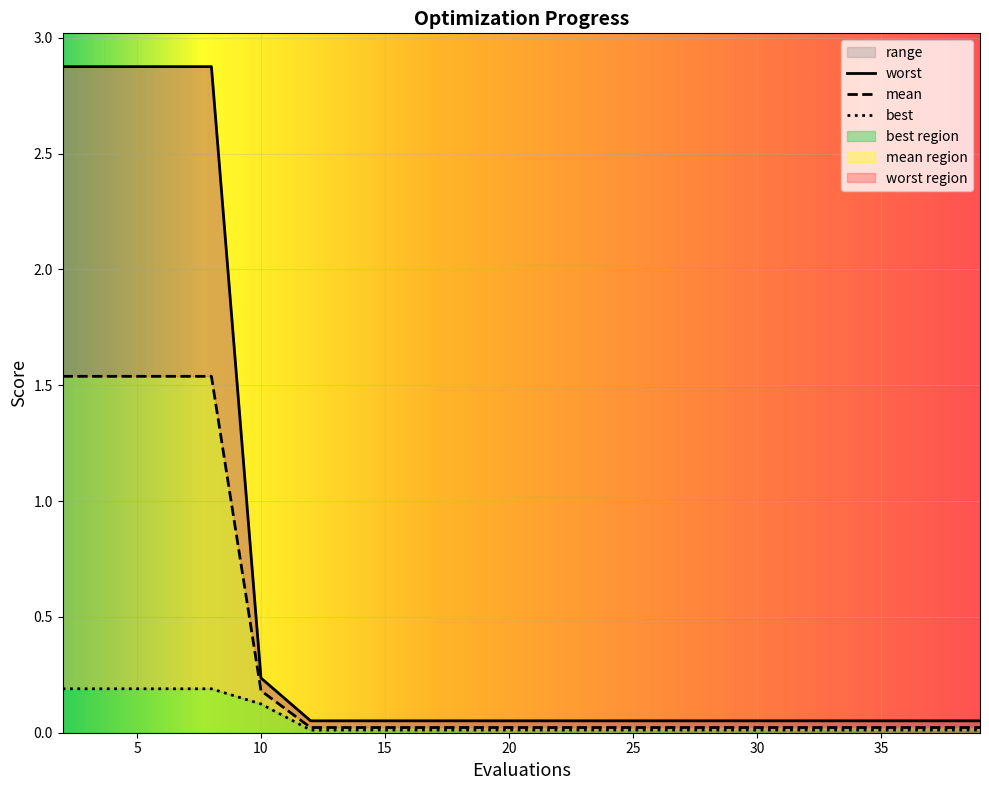

What is the spread (max minus min) of values at 10?

0.1